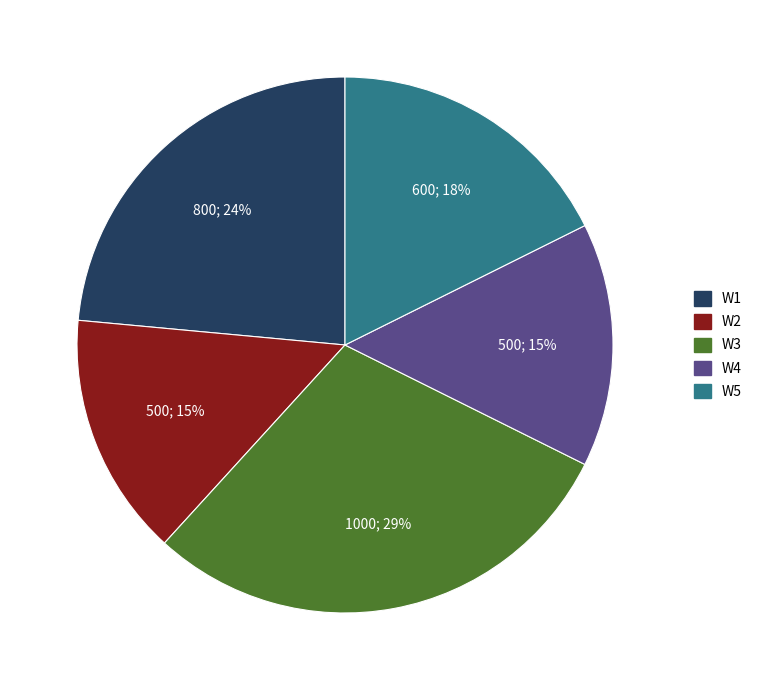

To the nearest percent, what is the average slice percentage?

20%